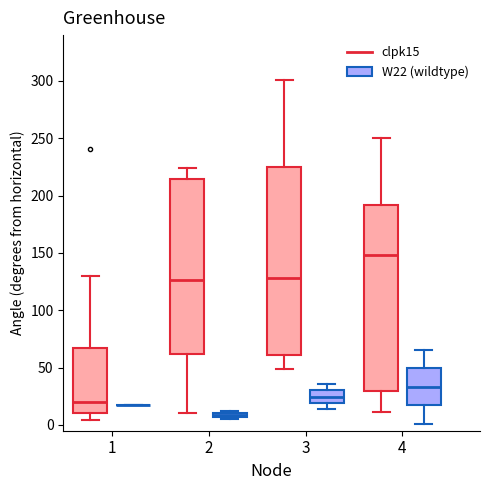

Where does the upper whisker of the box for 3 (W22 (wildtype)) end on the y-axis? The values are not printed on the chart, so give them approximately, as read against the axis.

35